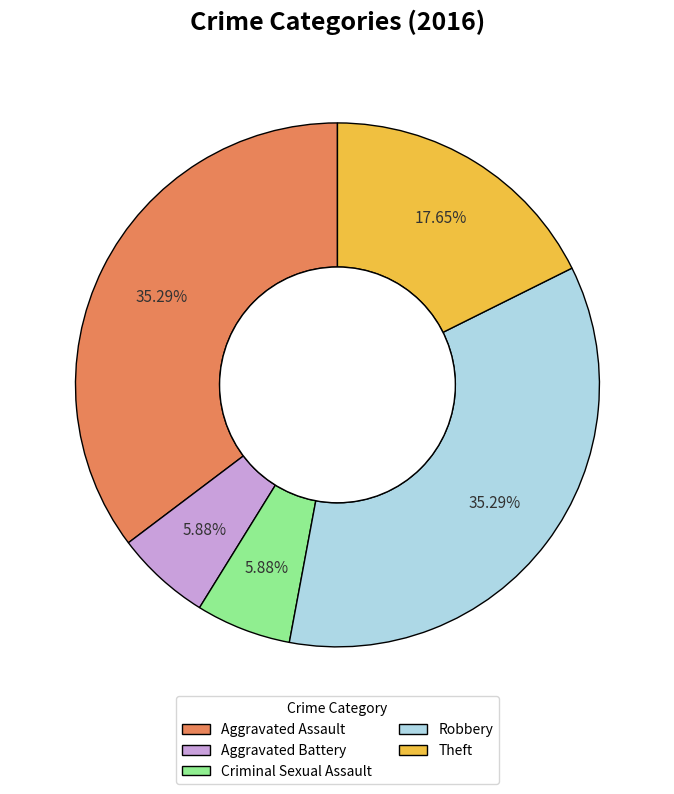

Is it true that Aggravated Assault is 29% of the pie?

False